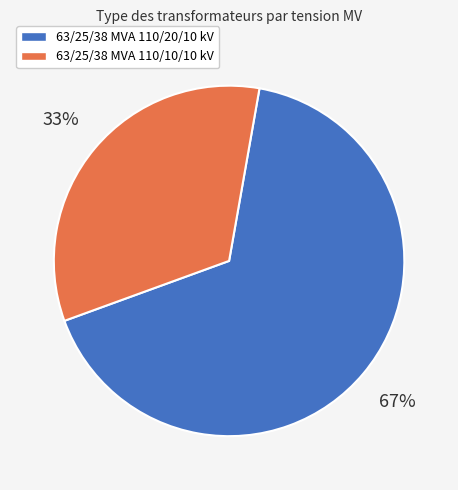

To the nearest percent, what is the combined percentage of 63/25/38 MVA 110/10/10 kV and 63/25/38 MVA 110/20/10 kV?

100%